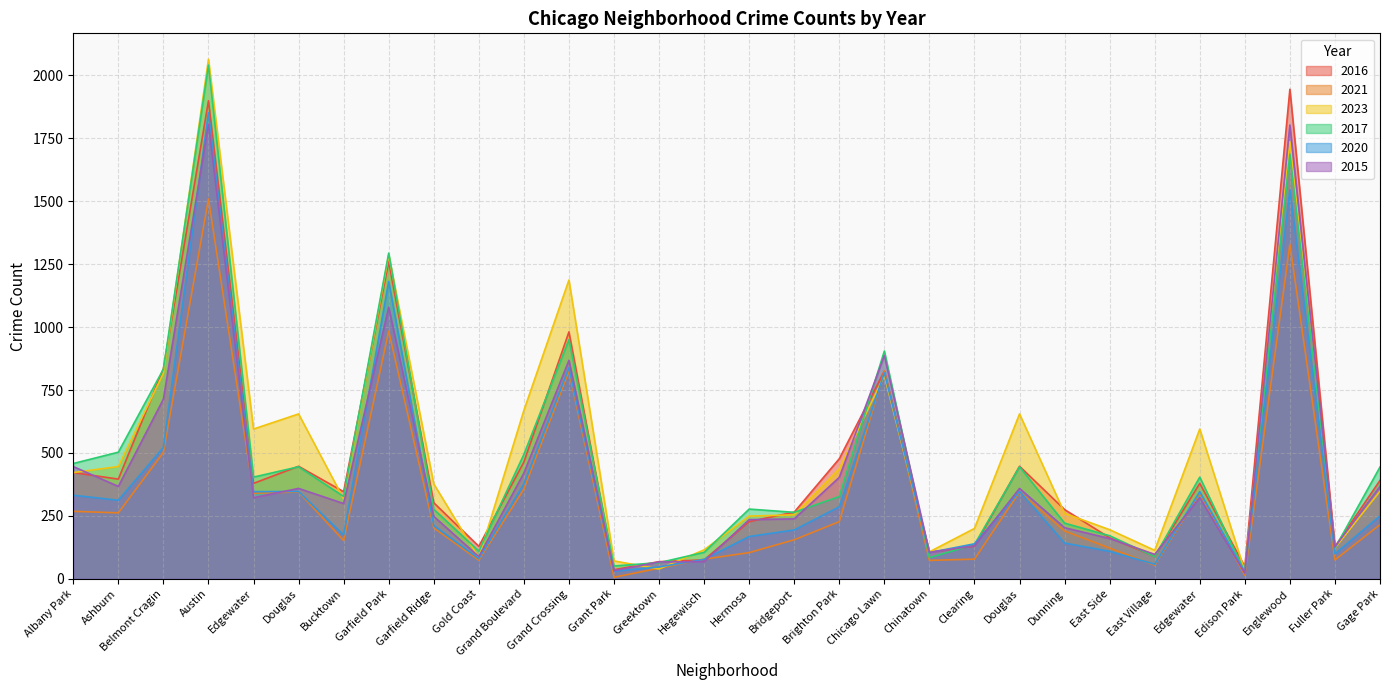

Which has a higher value, Bucktown or Douglas?

Douglas